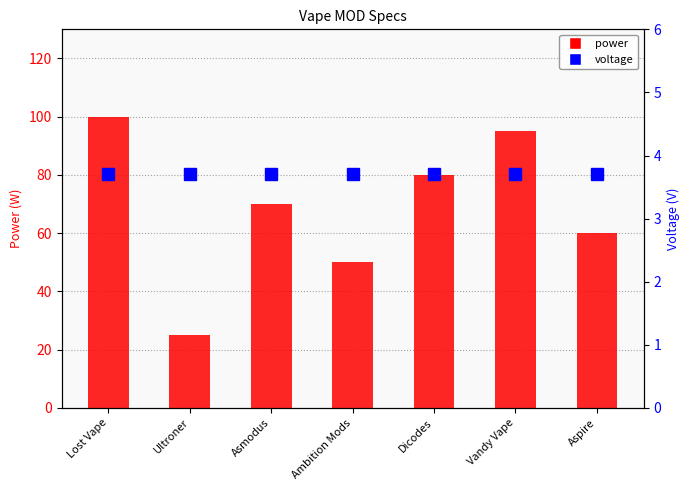

What is the average value of the power series?

68.6